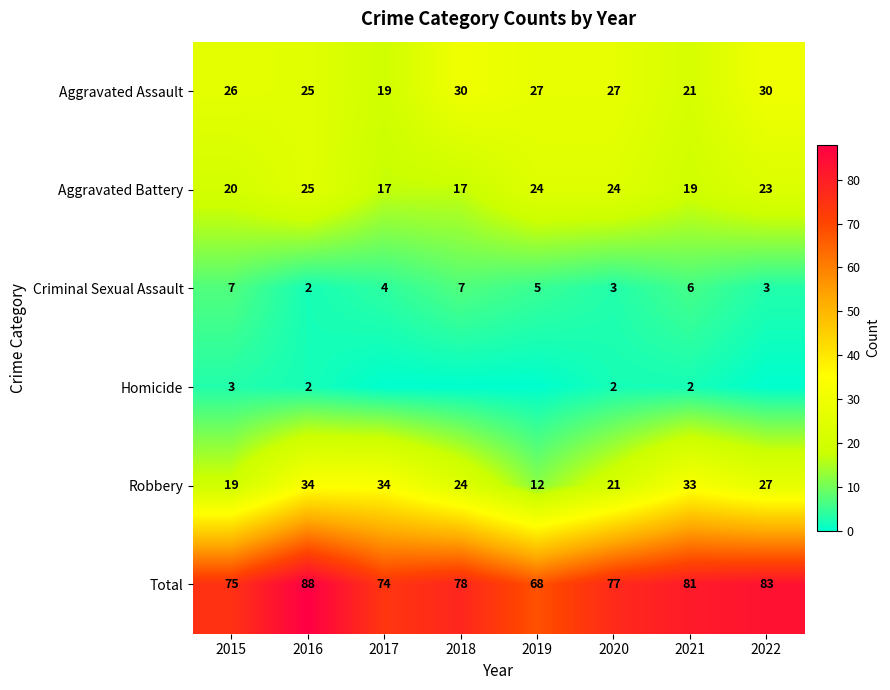

The Total series shows 88 at 2016. True or false?

True